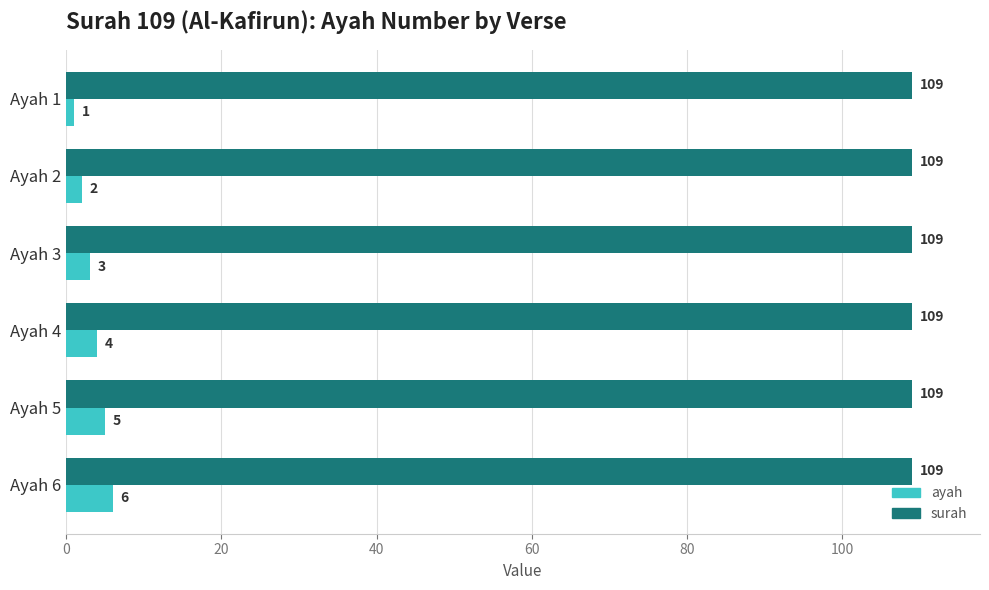

The surah series shows 109 at Ayah 6. True or false?

True